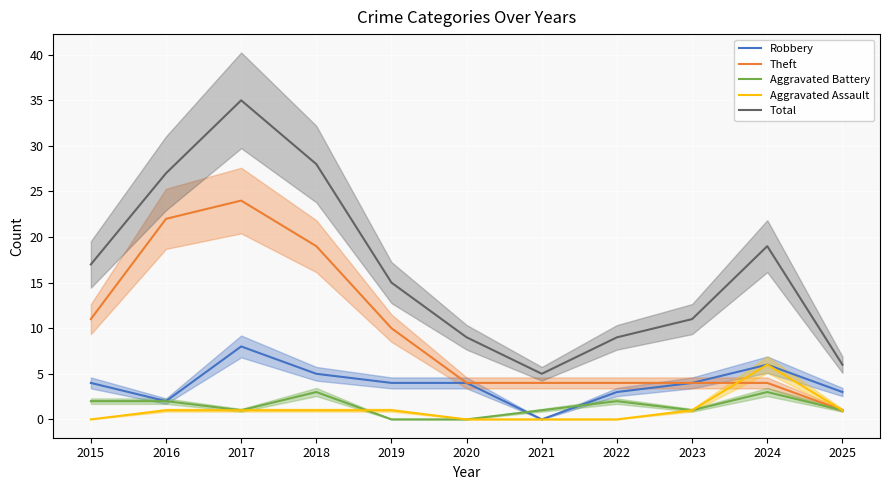

How many data points in Total are less than 15?

5